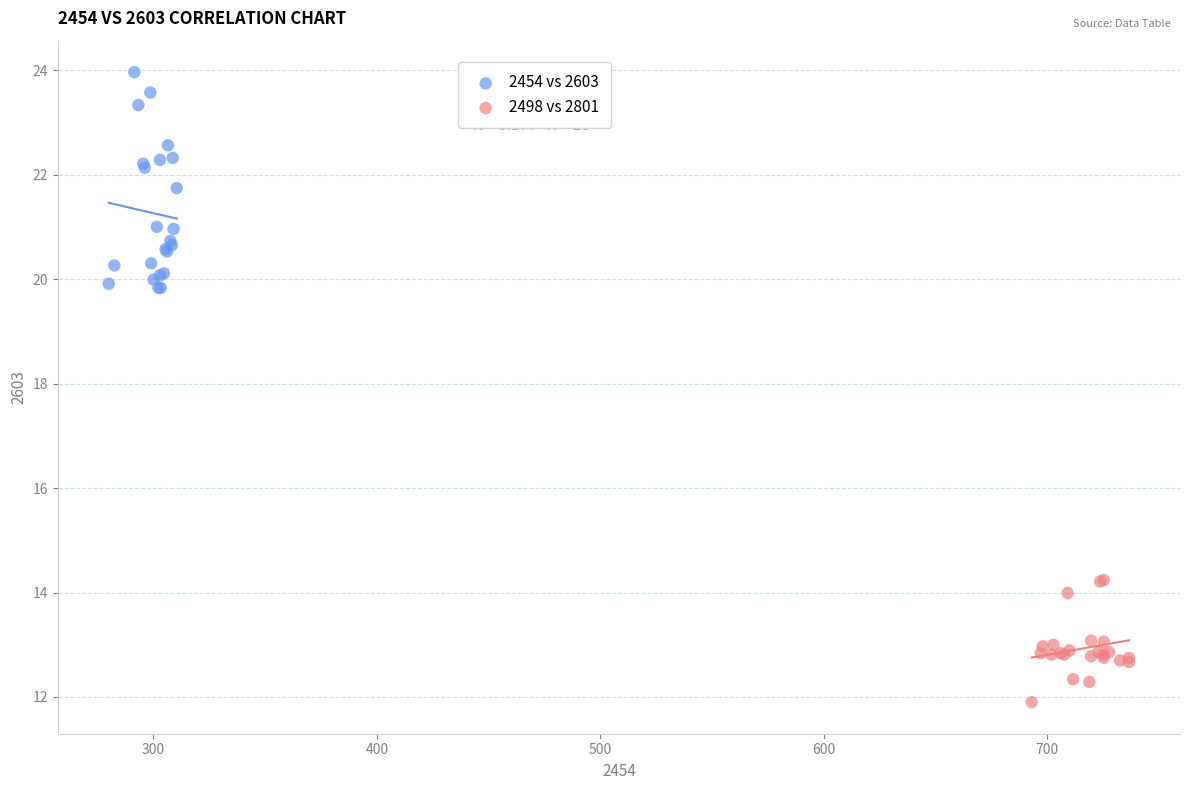

Which series reaches the minimum Y coordinate?

2498 vs 2801